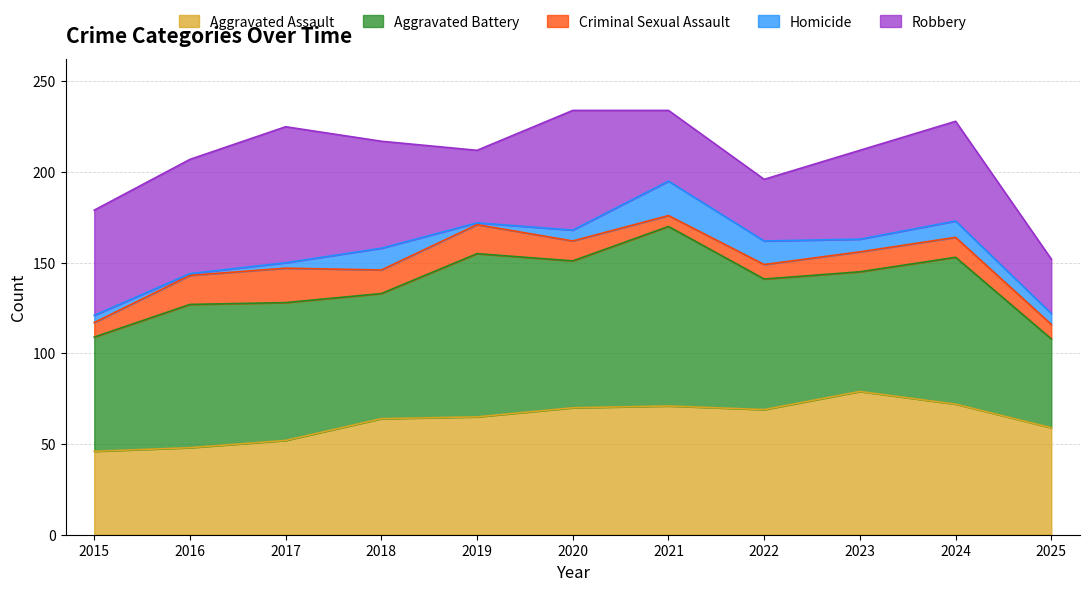

Is the value of Robbery at 2023 greater than the value of Criminal Sexual Assault at 2020?

Yes